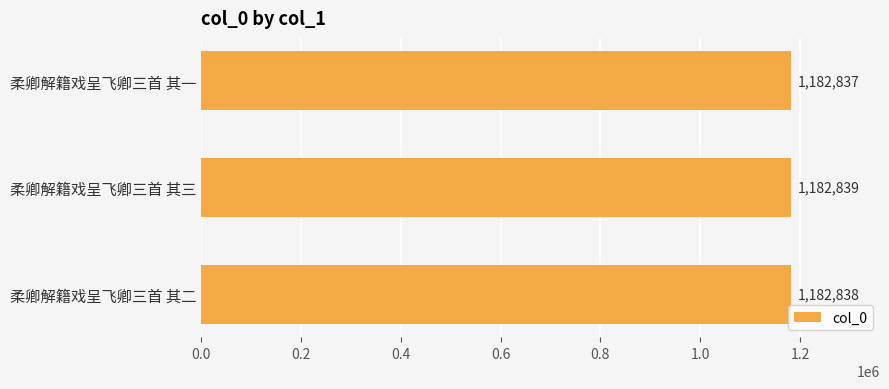

Count the values in the range 1182837 to 1182839.

3